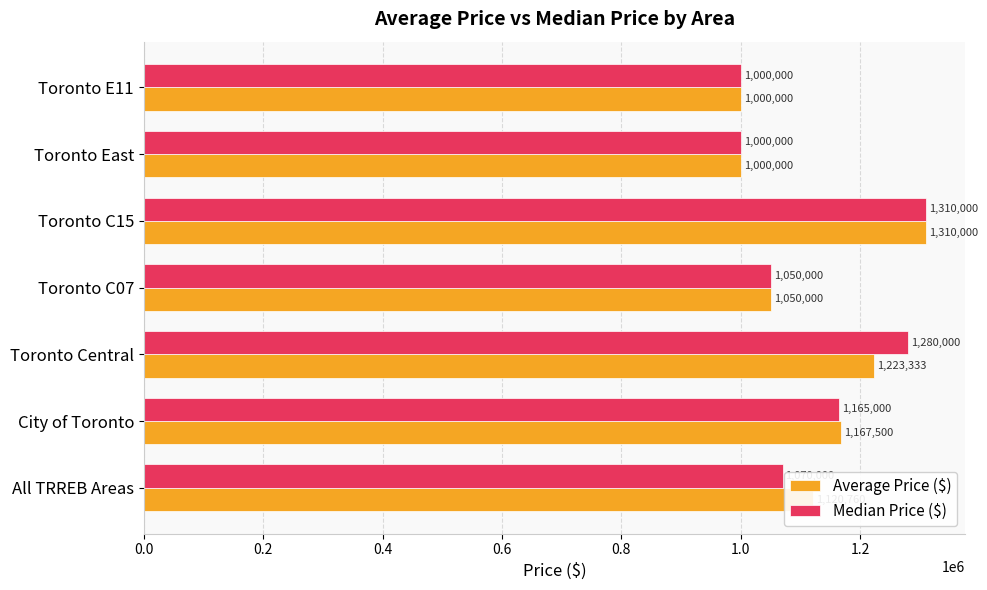

List the series in order of their overall mean, lowest first.

Average Price ($), Median Price ($)